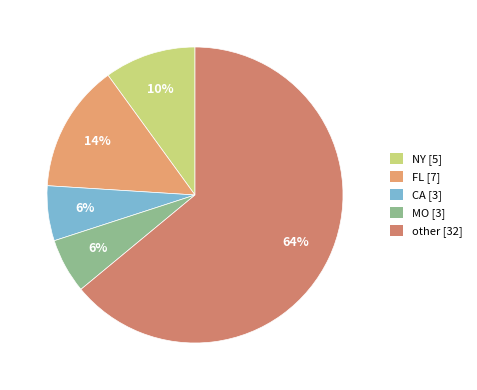

How many segments does this pie chart have?

5